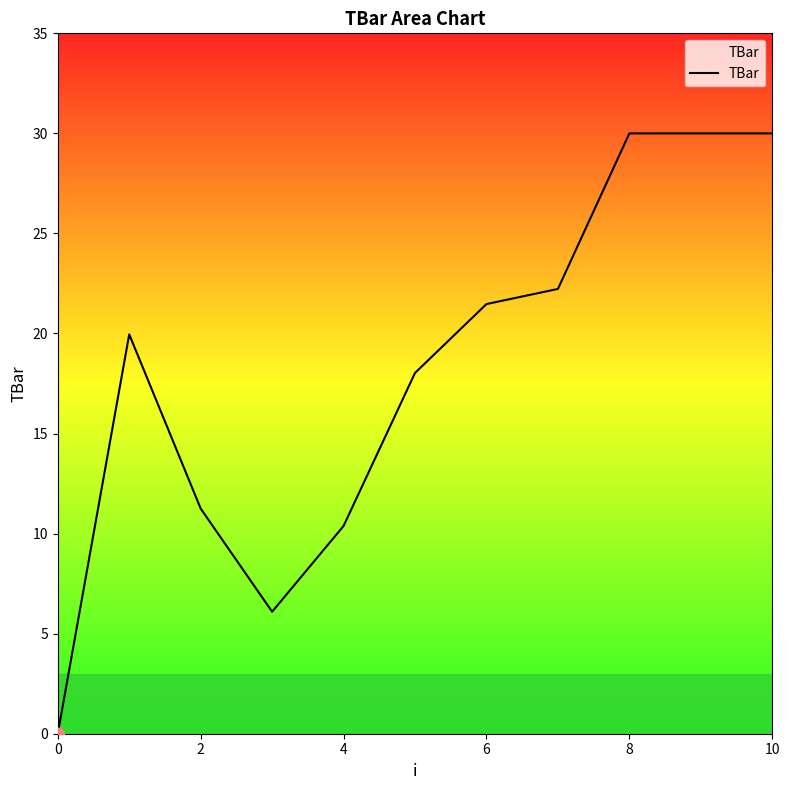

What is the maximum value shown in the chart?

30.0